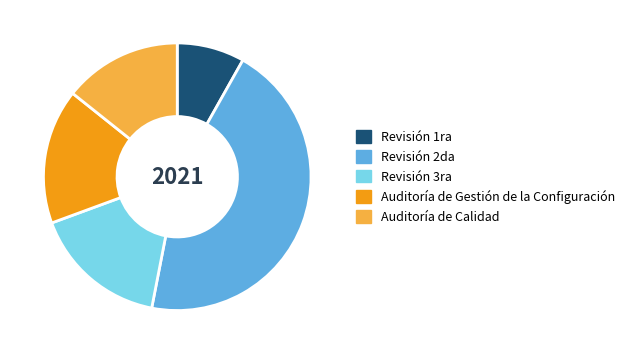

The Auditoría de Calidad slice represents 27% of the pie. True or false?

False